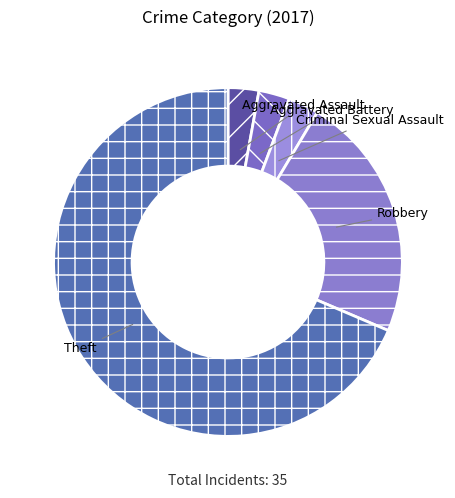

Count the number of slices in the pie.

5